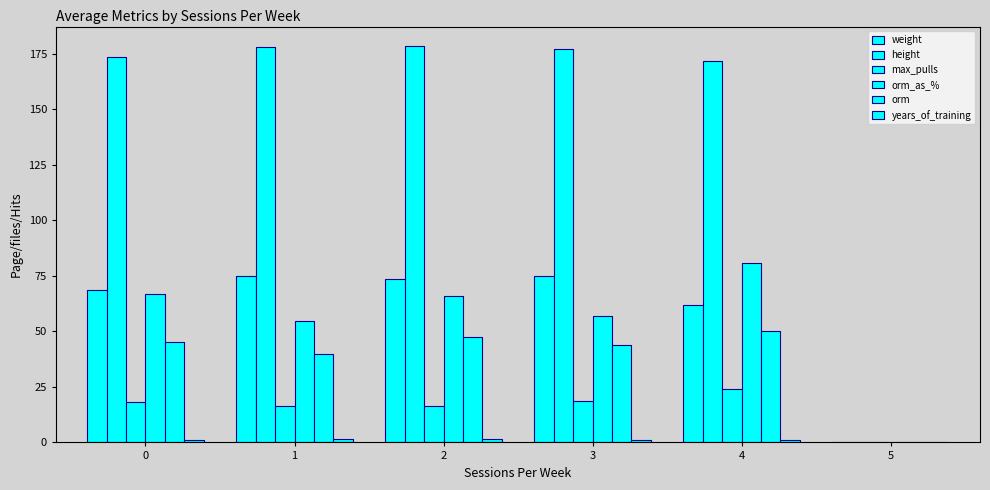

How many groups of bars are there?

6